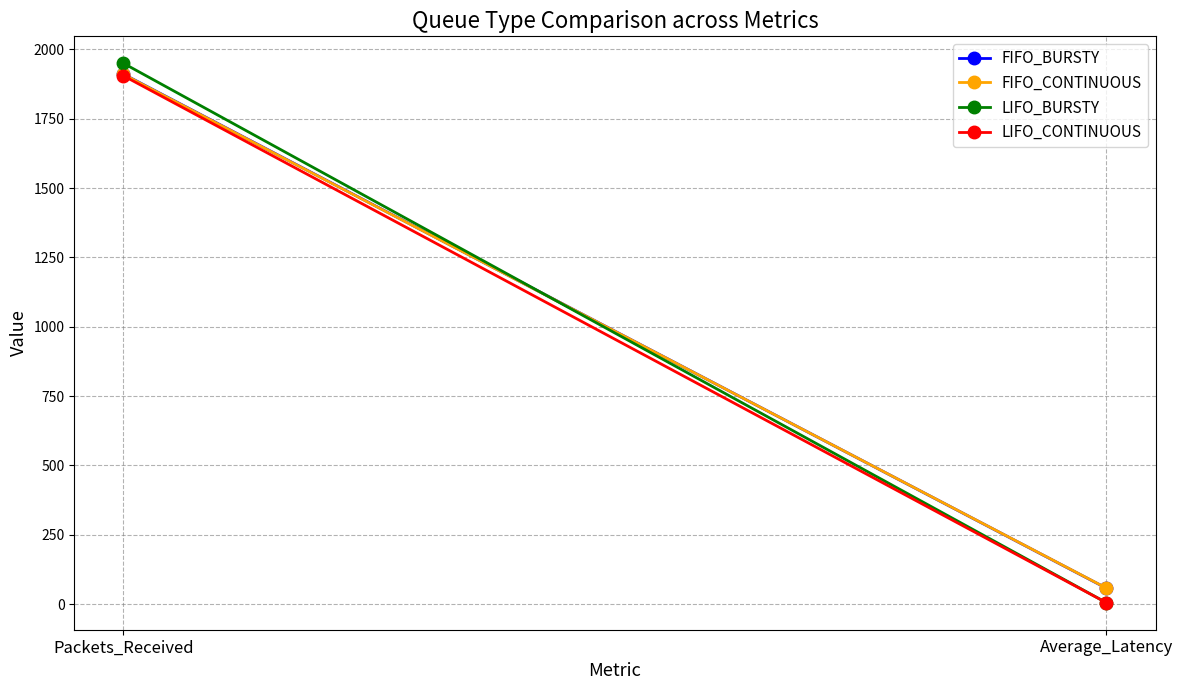

Rank the series by their maximum value, from highest to lowest.

LIFO_BURSTY, FIFO_BURSTY, FIFO_CONTINUOUS, LIFO_CONTINUOUS